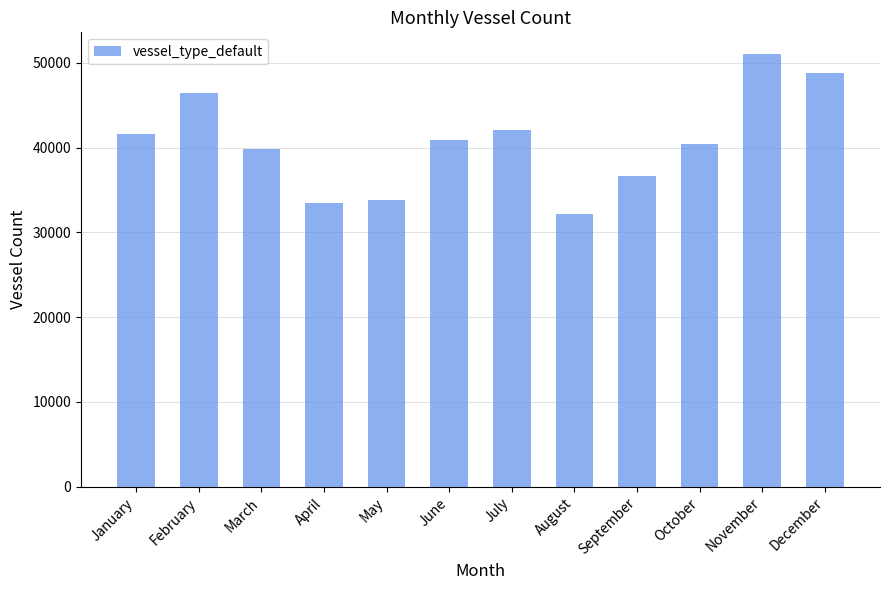

Between September and April, which is larger?

September